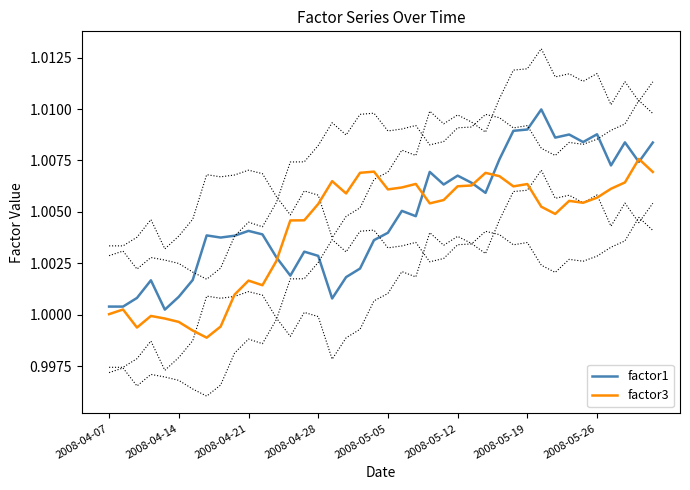

Where do factor3 and factor1 first cross each other?

12 and 13